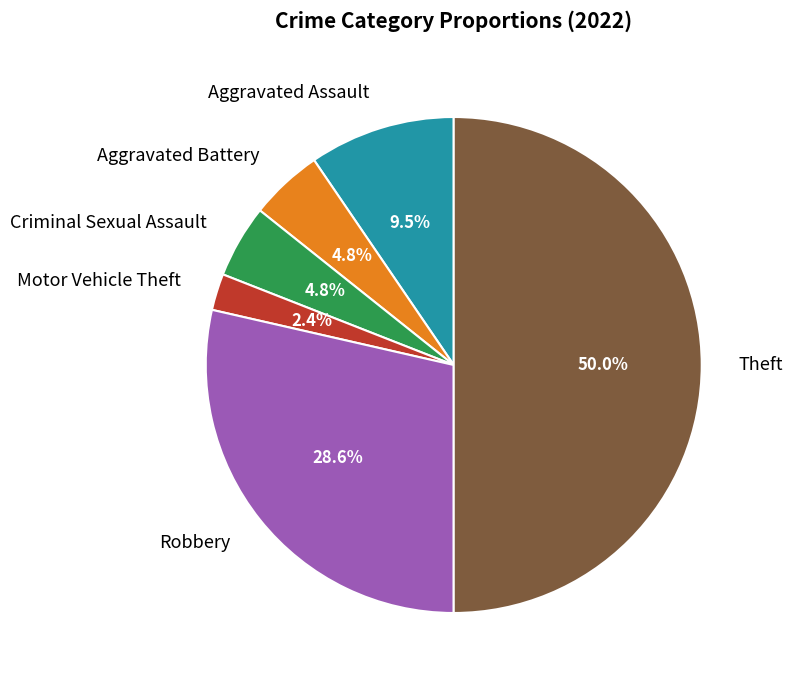

Which category has the smallest portion of the pie?

Motor Vehicle Theft